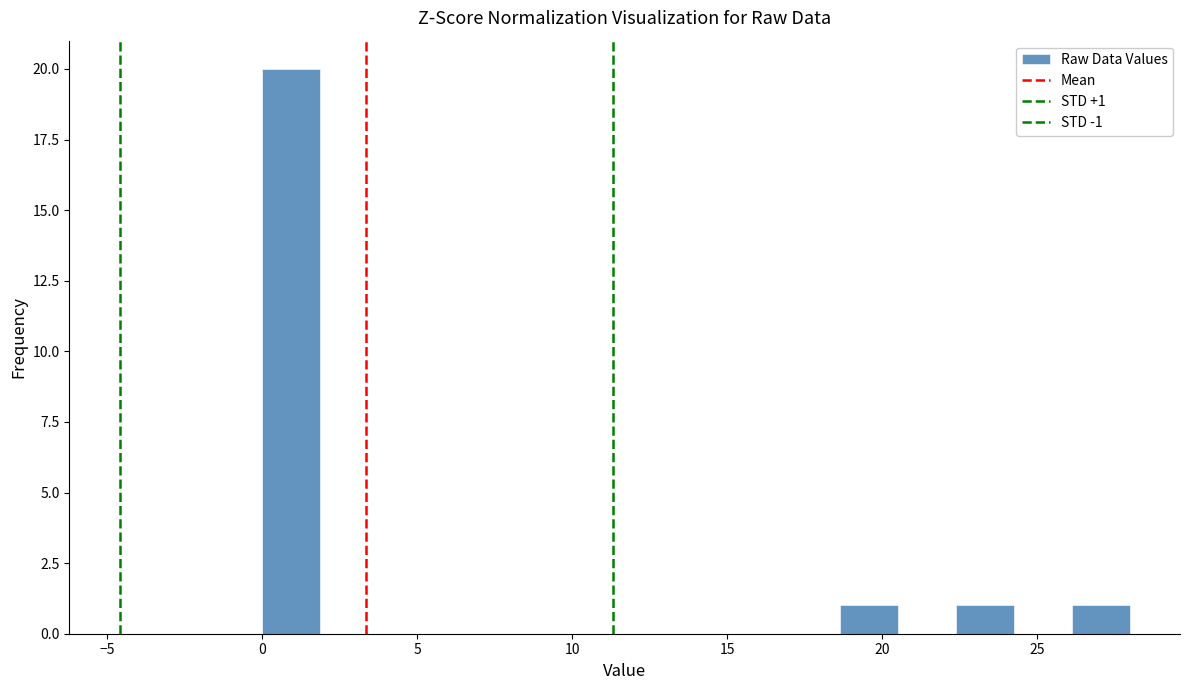

Around what value on the x-axis is the tallest bar? Give the approximate position of its centre, as read against the axis.

1.0